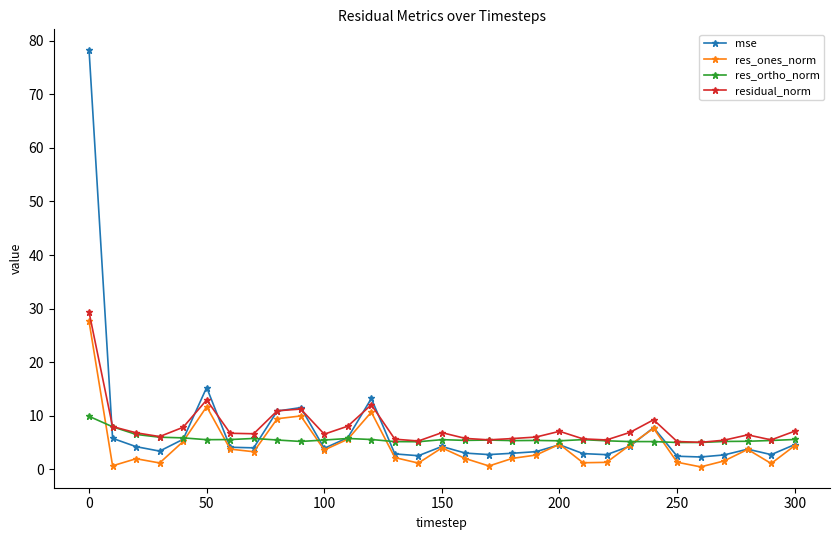

What is the highest value of the residual_norm series?

29.3